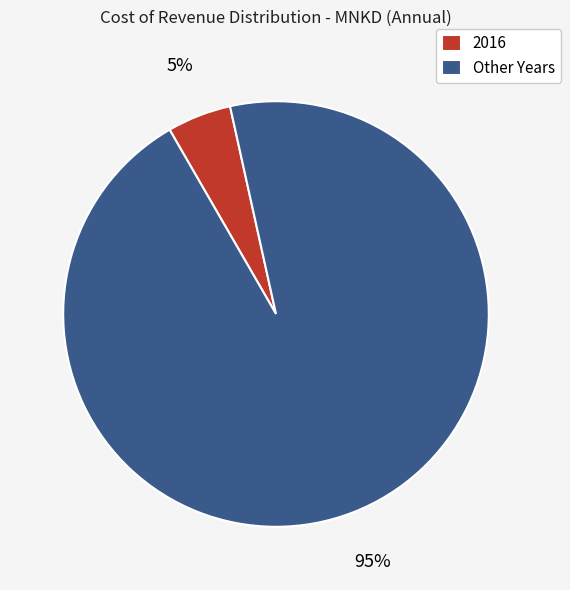

How many segments does this pie chart have?

2